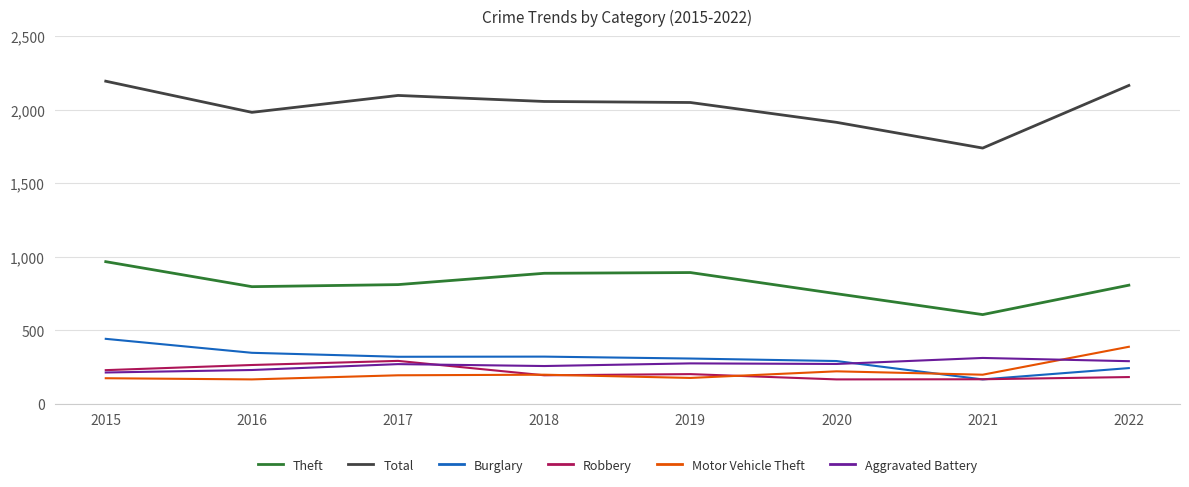

What is the total value across all series at 2015?

4214